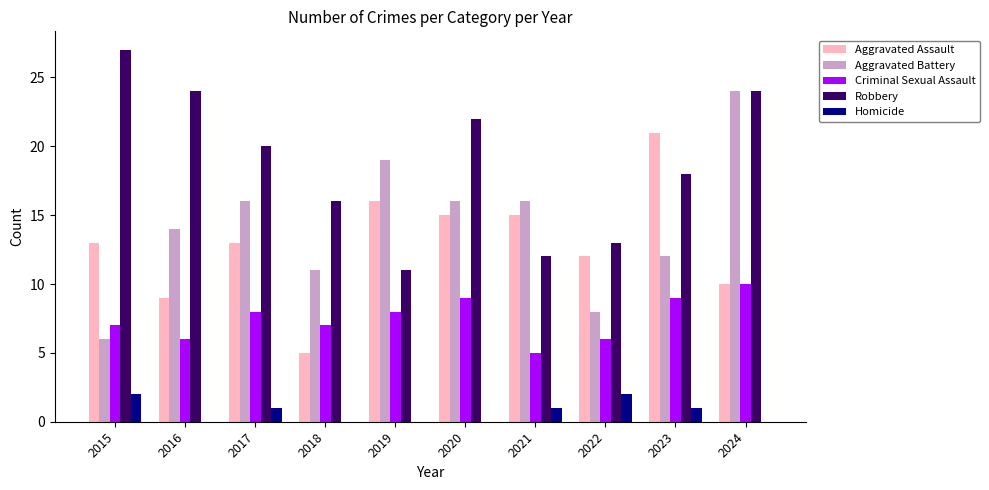

Which series has the largest total across all categories?

Robbery